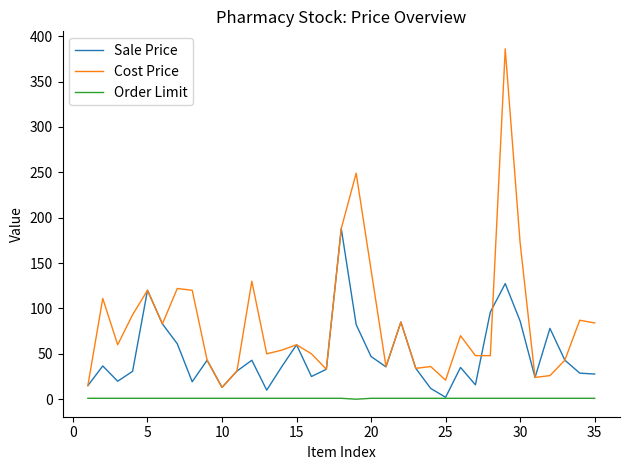

Which series ends up on top after the final intersection of Cost Price and Sale Price?

Cost Price